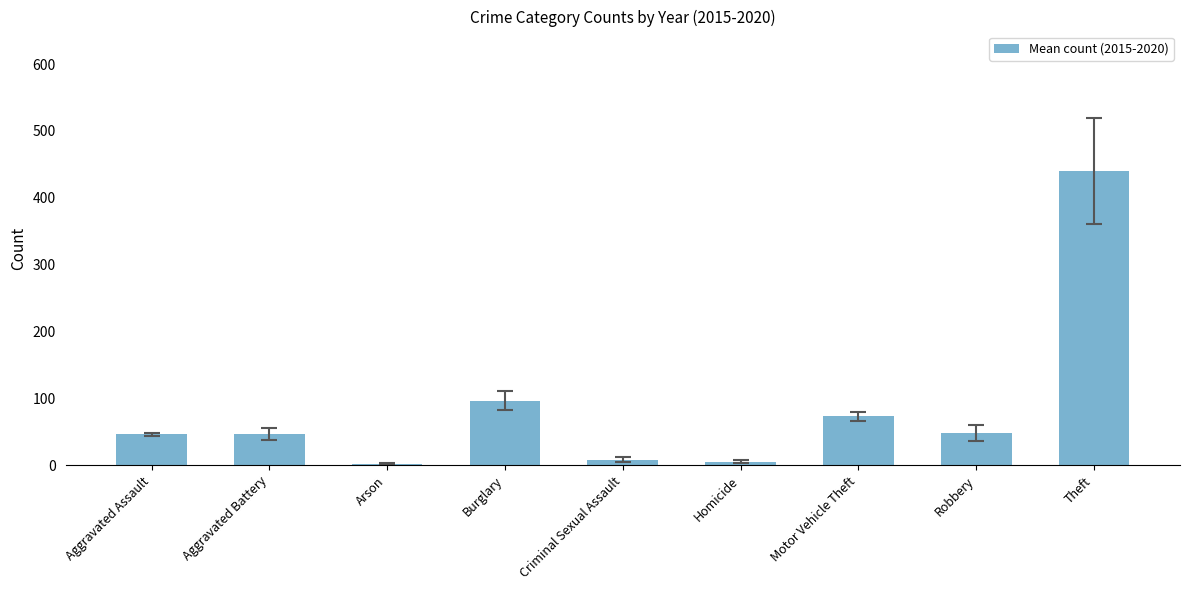

What is the minimum value shown in the chart?

2.0